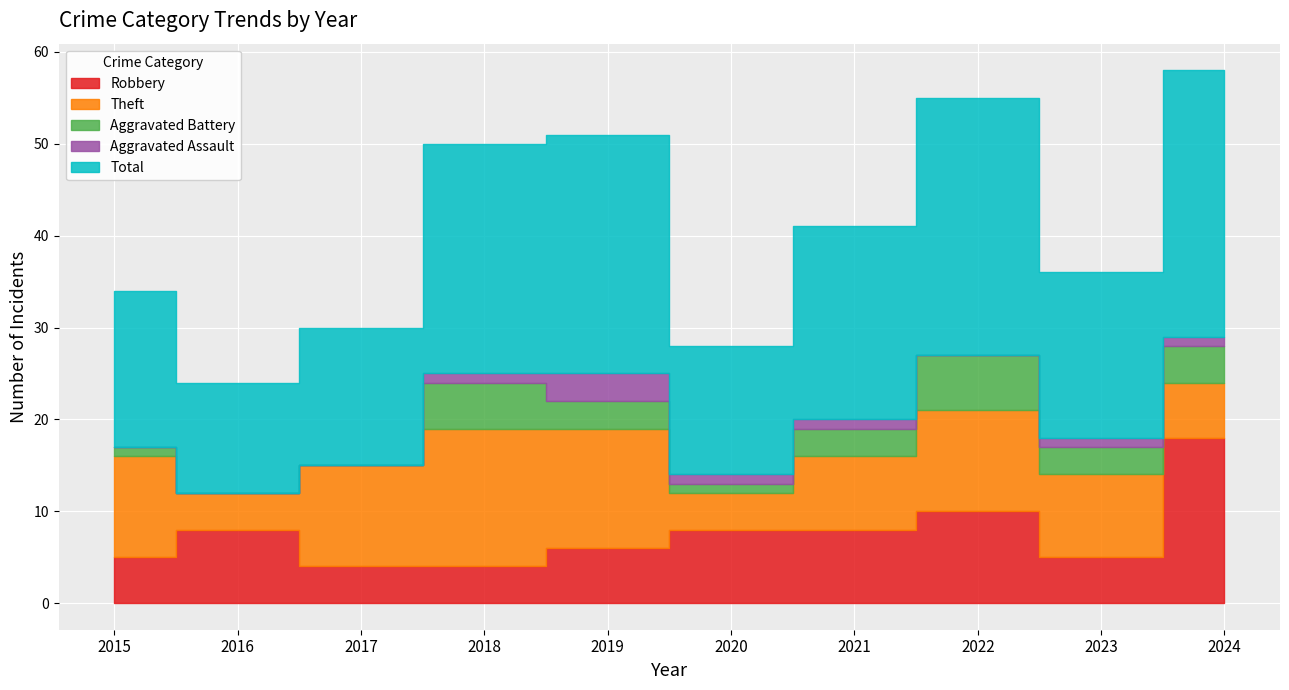

Which series changed the most between 2017 and 2020?

Theft